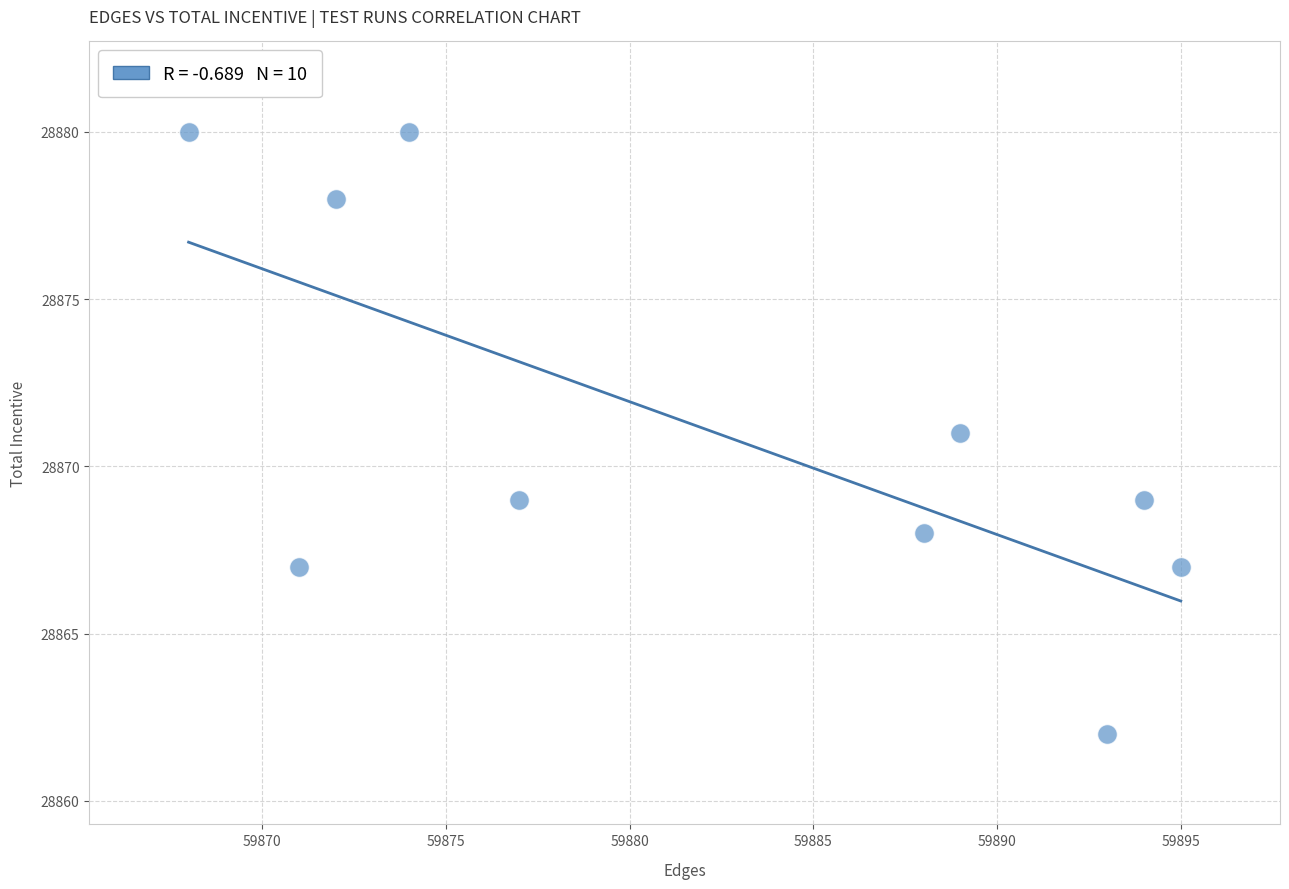

What is the range of Y values (max minus min)?

18